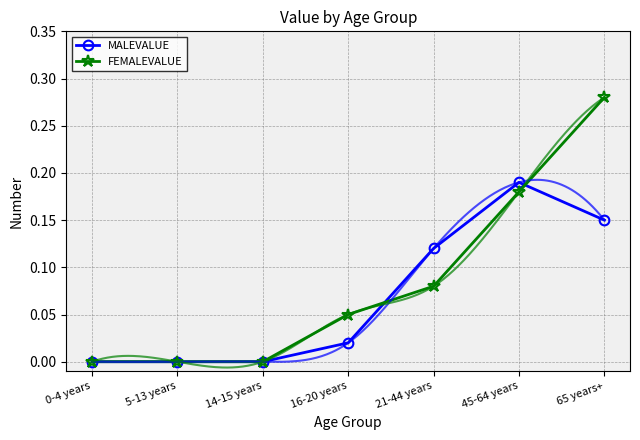

How many times do MALEVALUE and FEMALEVALUE cross each other?

2